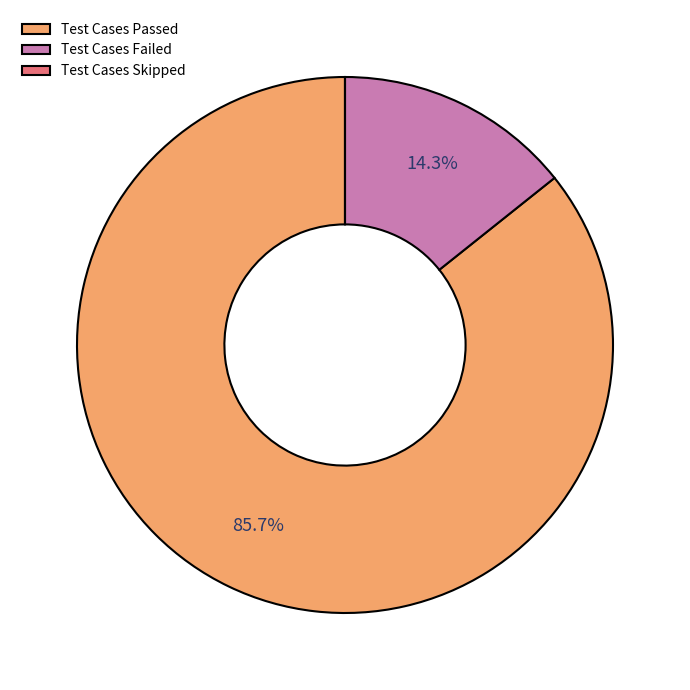

Which category accounts for the majority?

Test Cases Passed